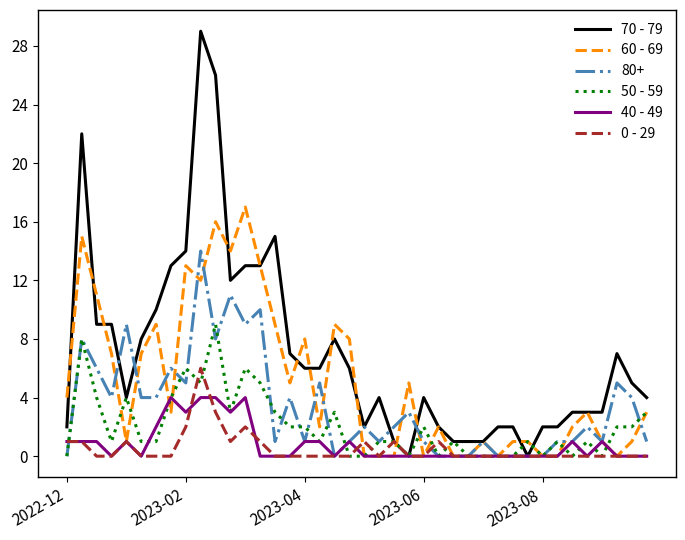

List the series in order of their peak value, lowest first.

40 - 49, 0 - 29, 50 - 59, 80+, 60 - 69, 70 - 79